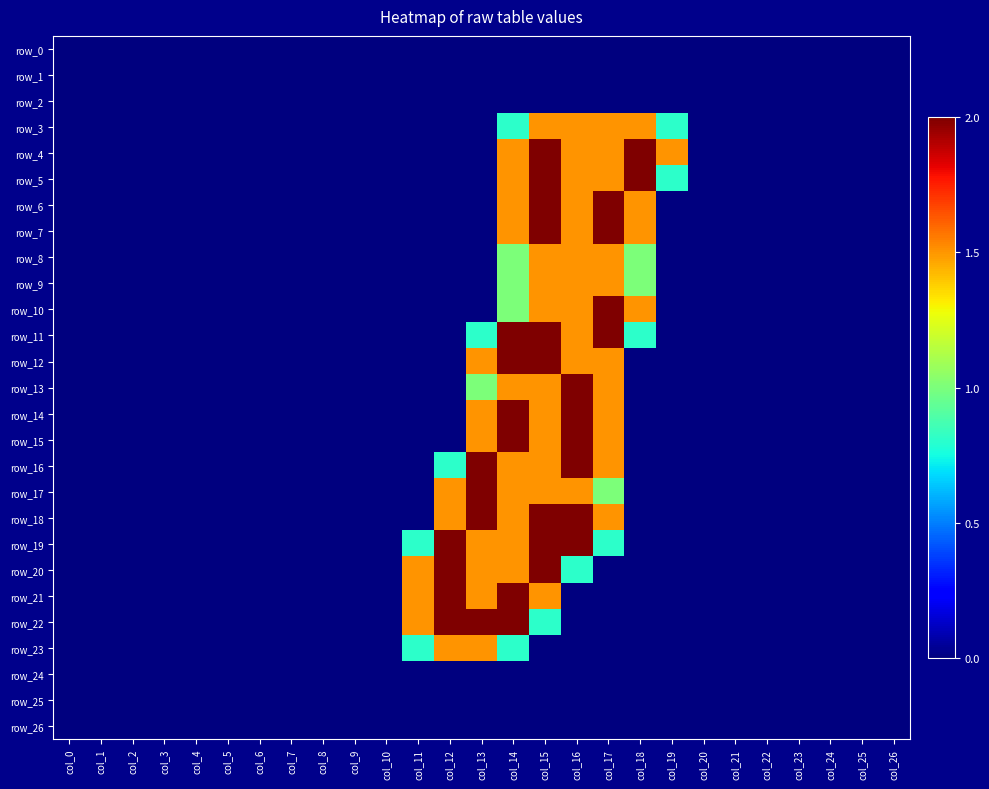

What is the sum of all row_13 values?

7.5